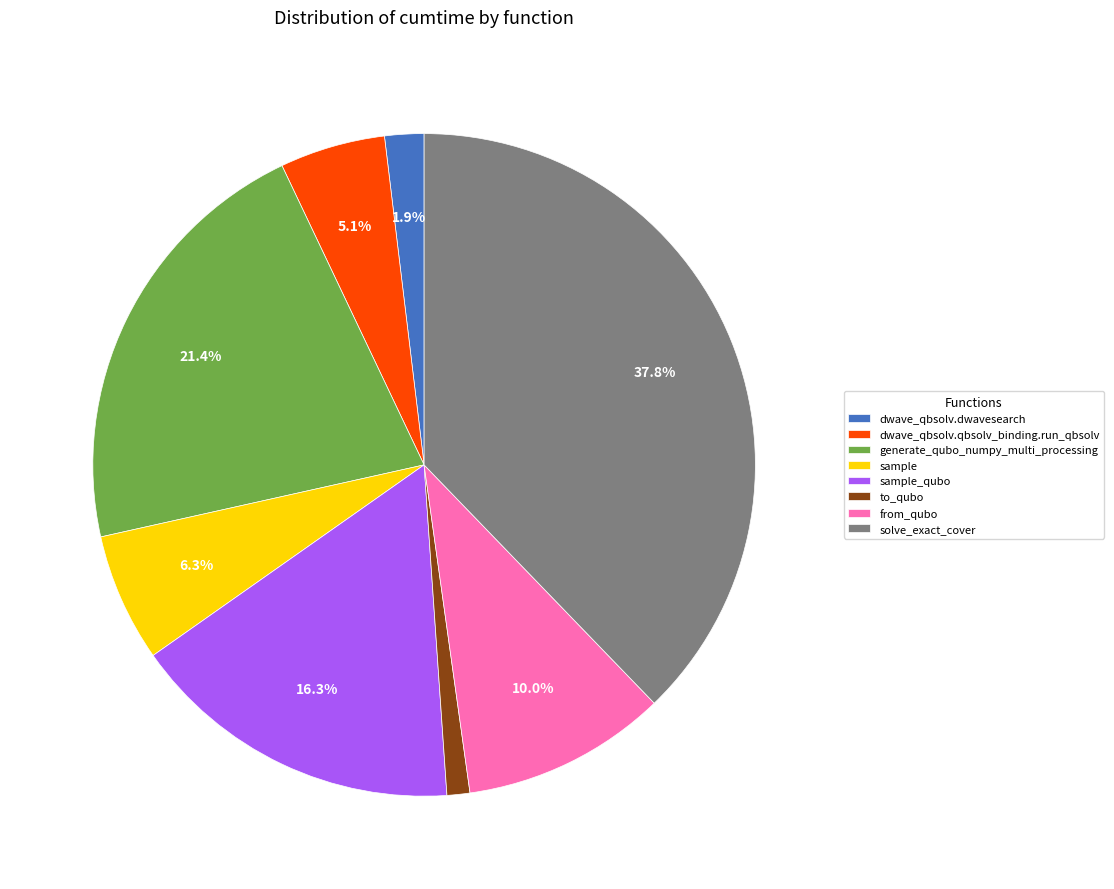

Rank the categories by value from highest to lowest.

solve_exact_cover, generate_qubo_numpy_multi_processing, sample_qubo, from_qubo, sample, dwave_qbsolv.qbsolv_binding.run_qbsolv, dwave_qbsolv.dwavesearch, to_qubo